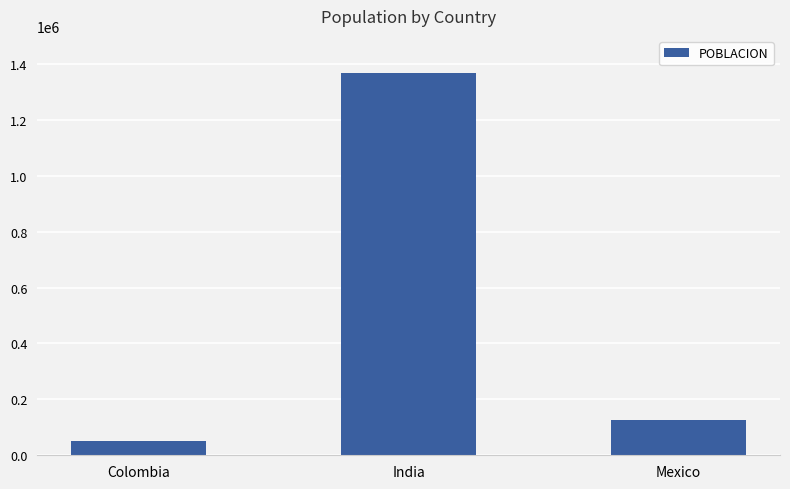

What is the difference between the values at India and Mexico?

1238842